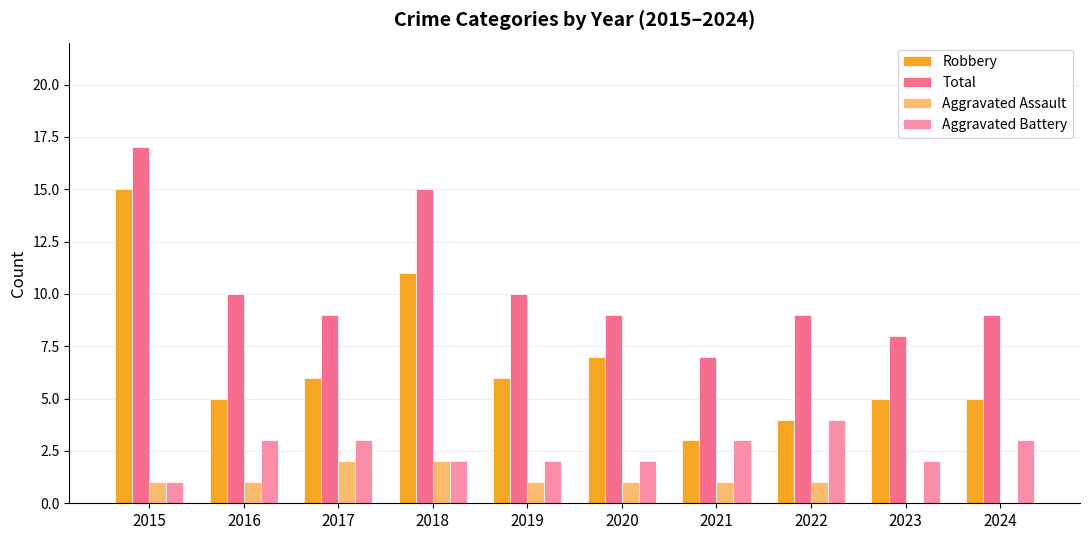

Reading left to right, extract all data points from this chart.

Robbery: 15	5	6	11	6	7	3	4	5	5
Total: 17	10	9	15	10	9	7	9	8	9
Aggravated Assault: 1	1	2	2	1	1	1	1	0	0
Aggravated Battery: 1	3	3	2	2	2	3	4	2	3